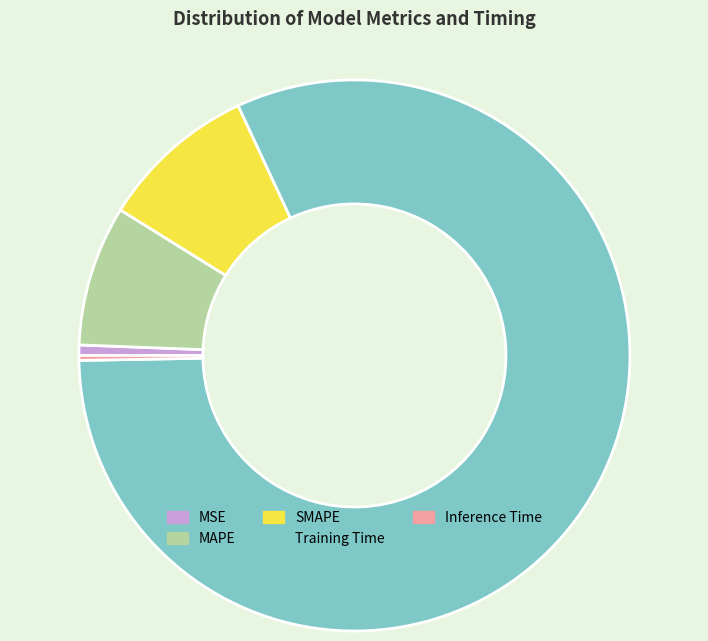

What is the largest slice in the pie chart?

Training Time